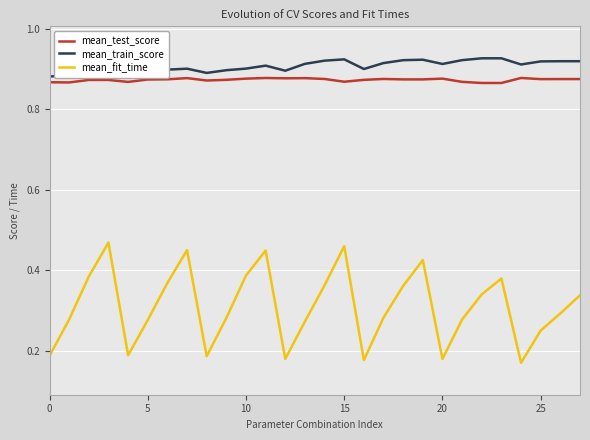

What is the total value across all series at 5?

2.0